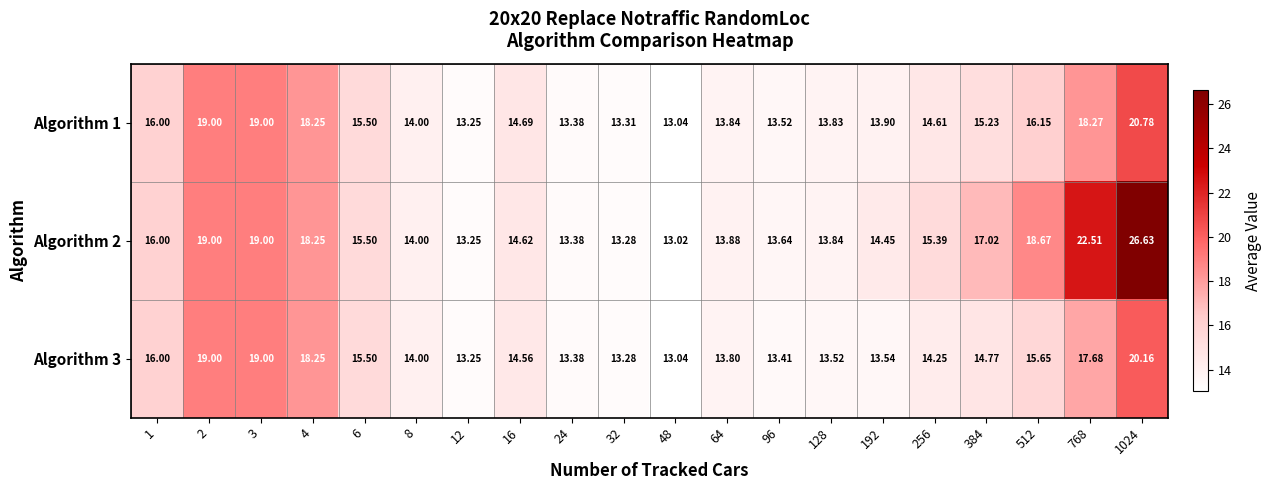

At how many categories does at least one series exceed 24?

1